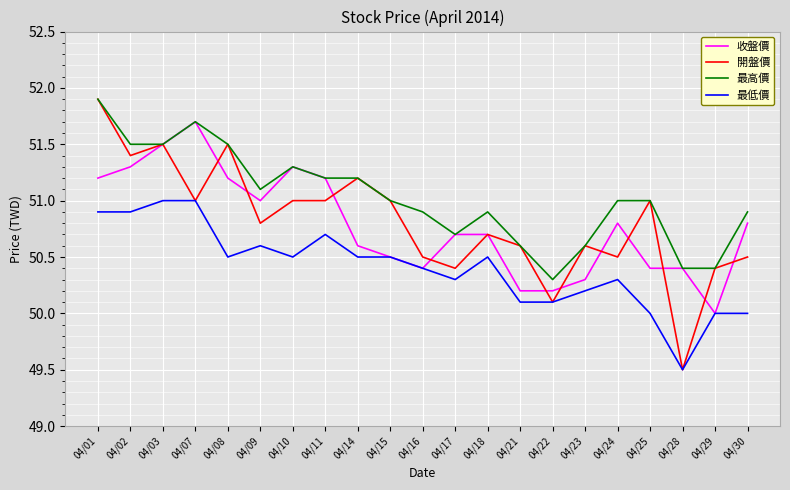

What is the total value across all series at 04/29?

200.8